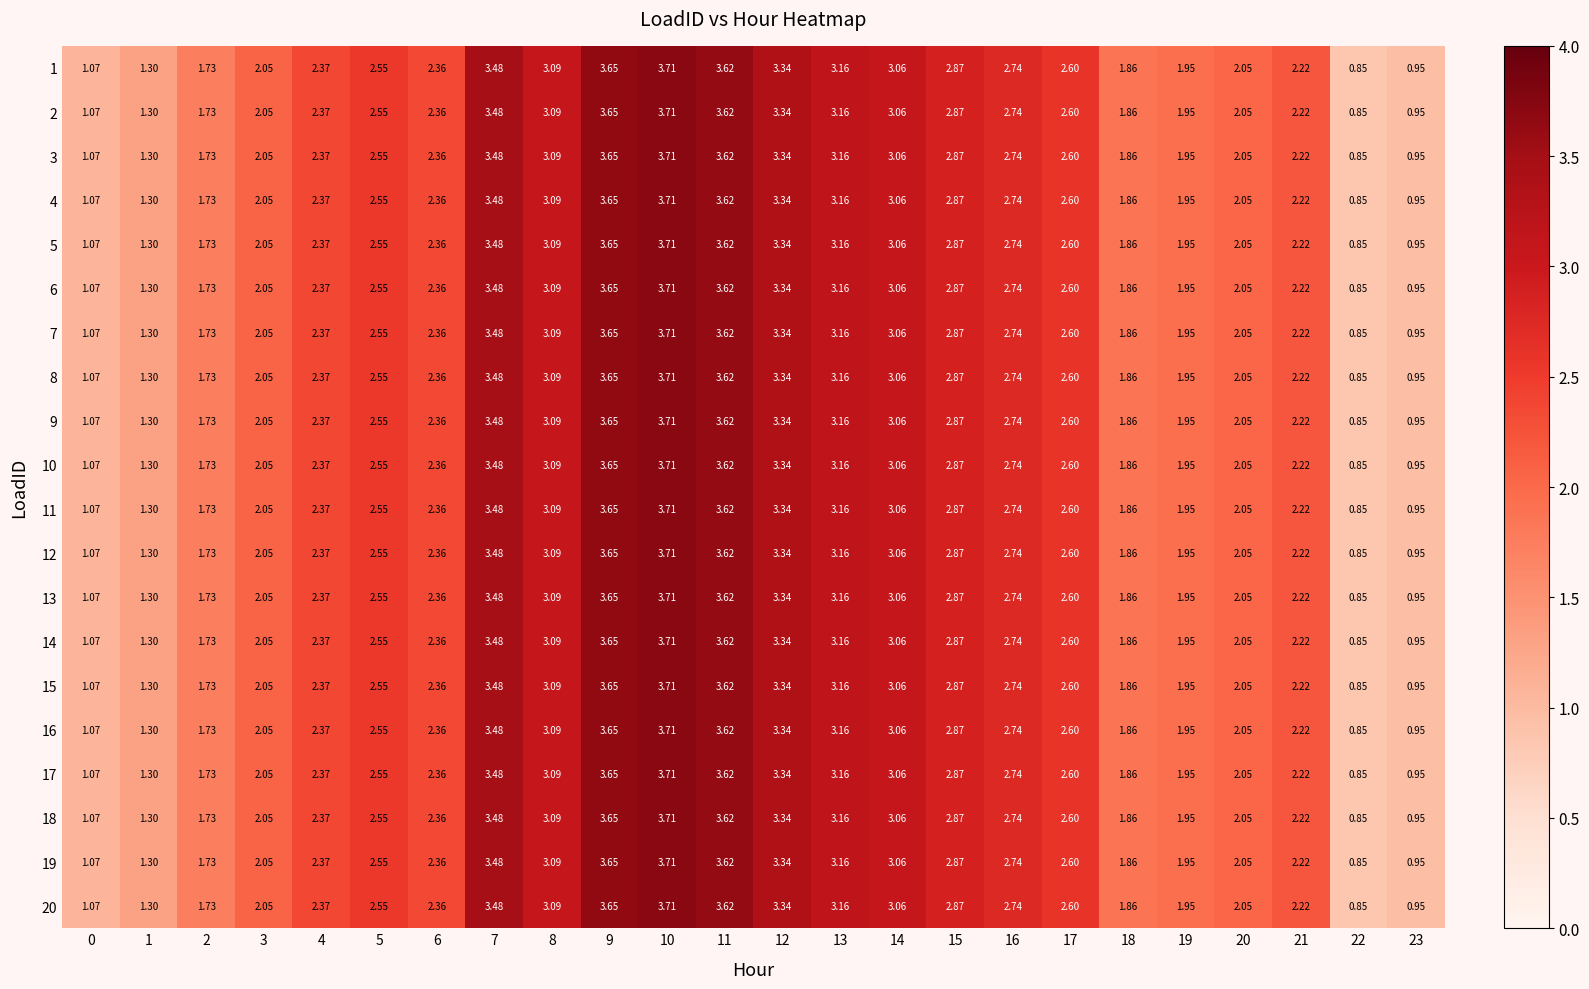

How many series are shown in this chart?

20